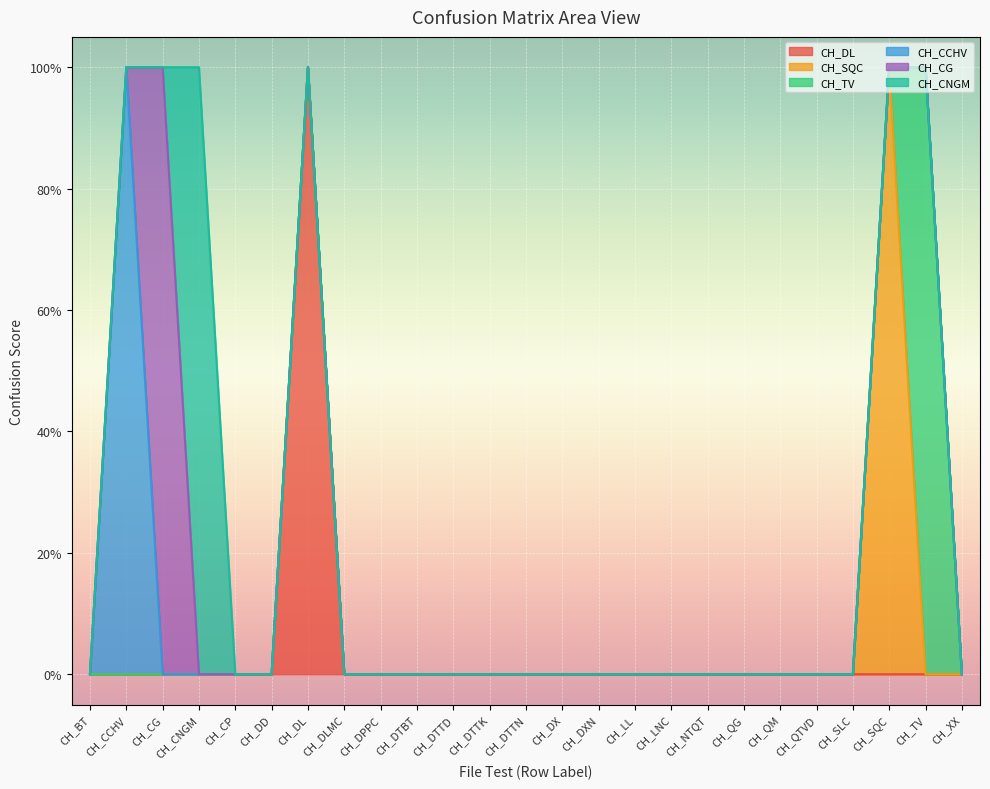

How many CH_CCHV values are between 0 and 1?

25